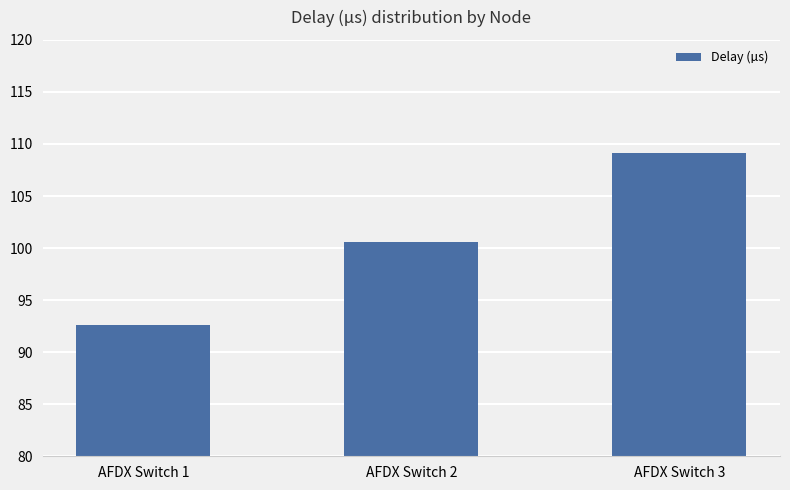

Count the number of data series in this chart.

1